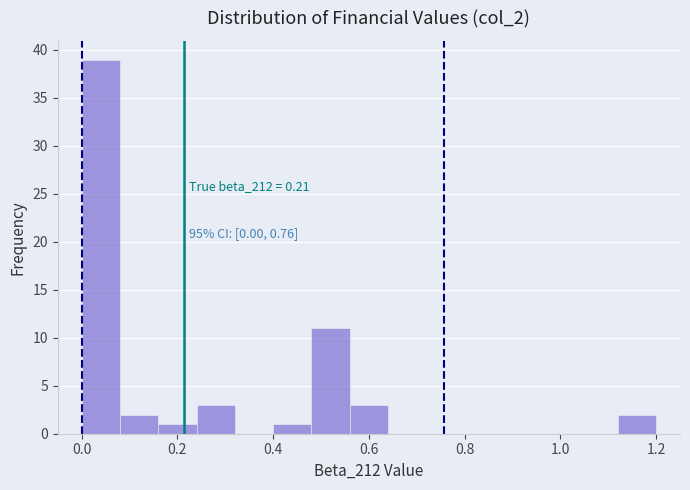

Over which range of the x-axis is the bar tallest?

0.00 to 0.08